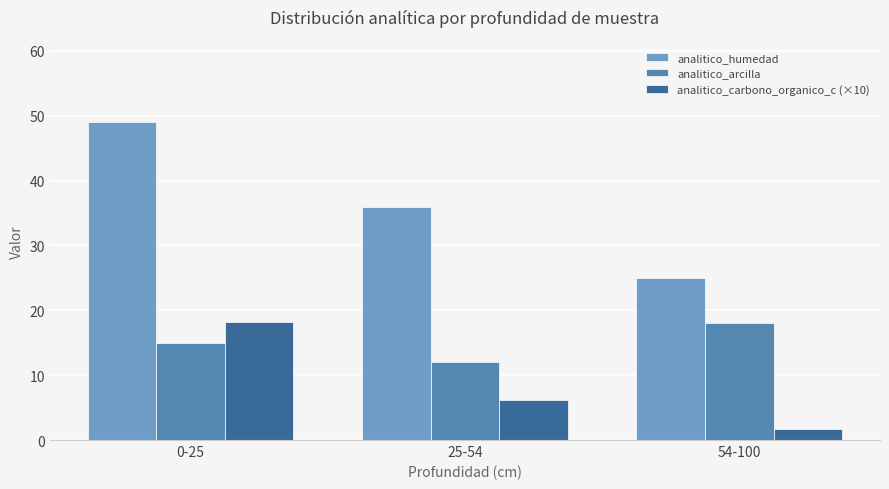

What is the difference between the analitico_humedad values at 0-25 and 25-54?

13.0